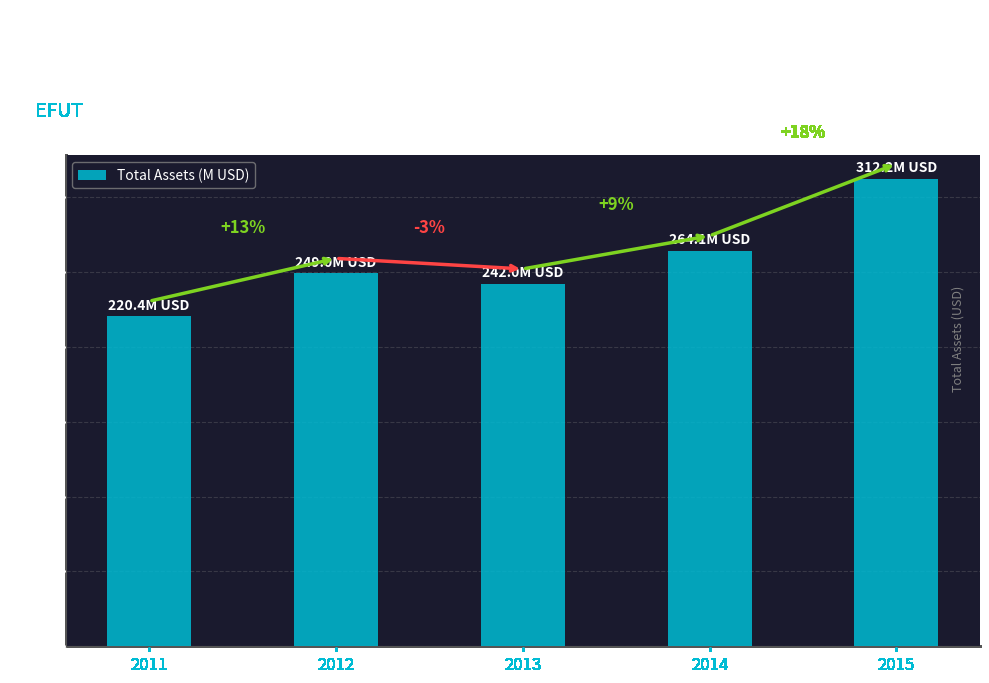

Which category has the lowest value across all series?

2011